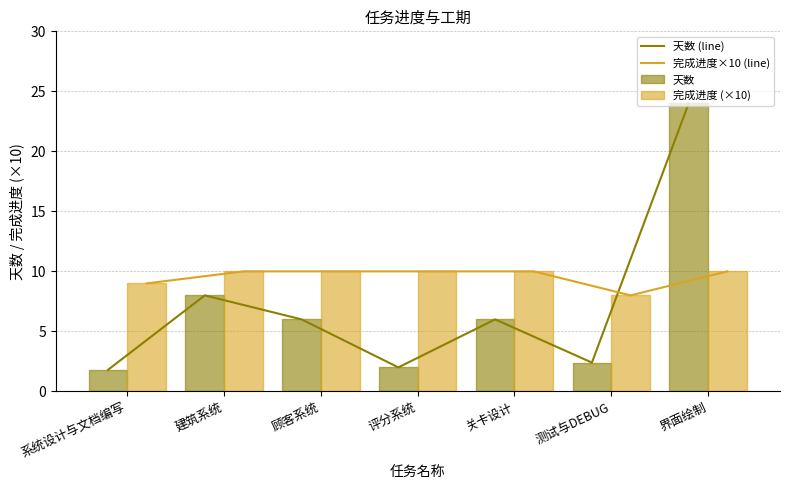

List the series in order of their peak value, highest first.

天数 (line), 天数, 完成进度×10 (line), 完成进度 (×10)